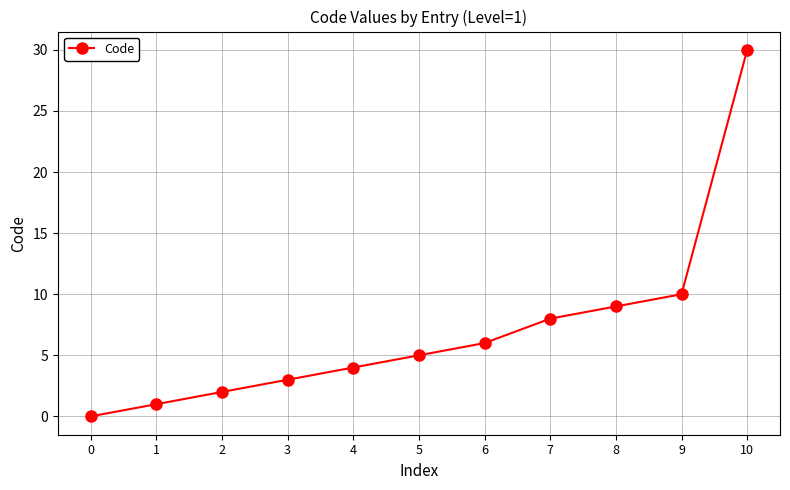

Rank the categories by value from highest to lowest.

10, 9, 8, 7, 6, 5, 4, 3, 2, 1, 0